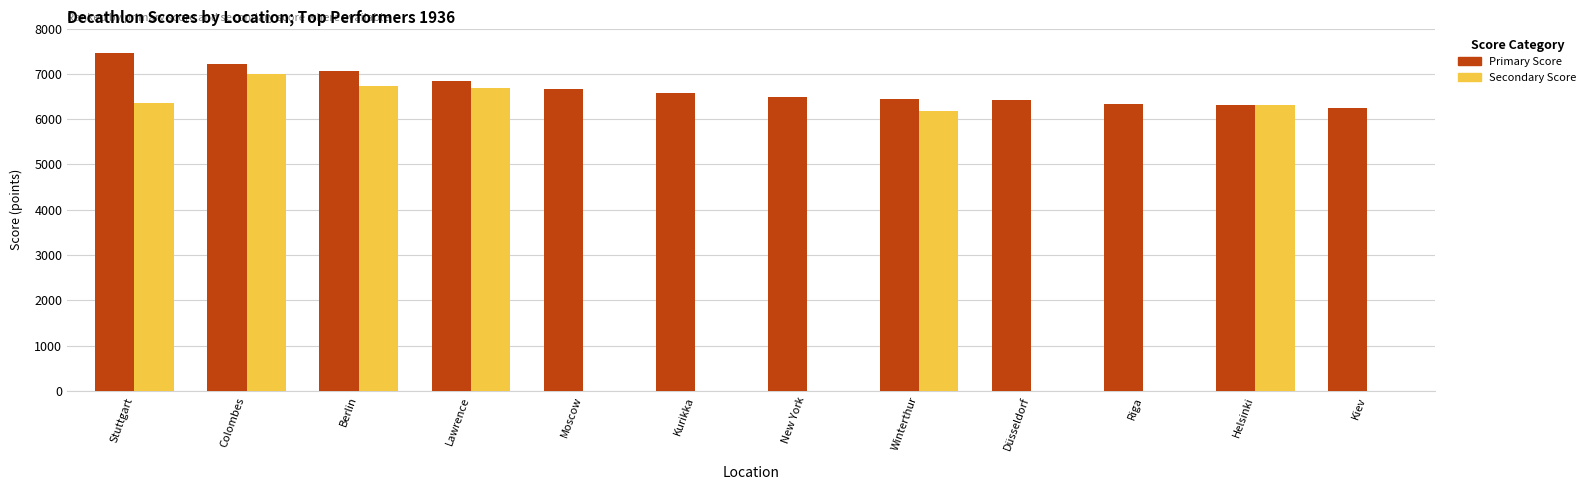

What position from the right is Colombes?

11